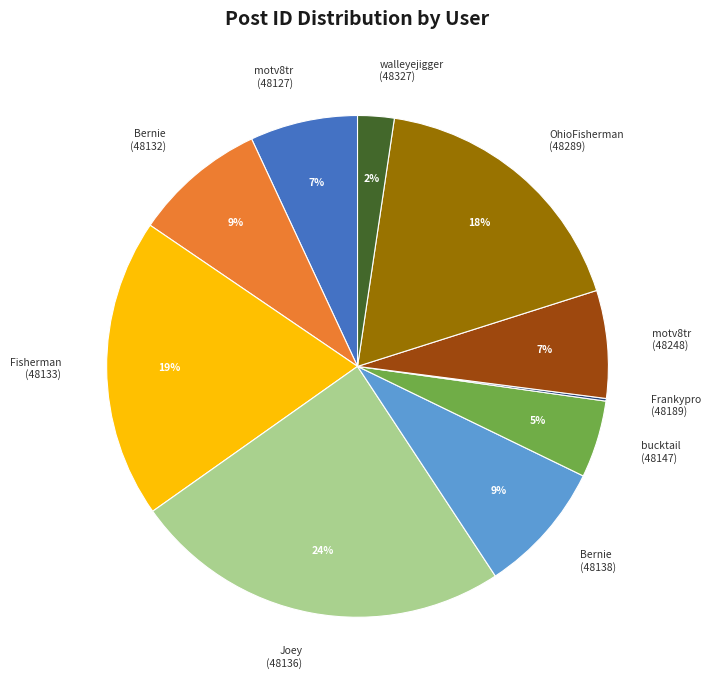

To the nearest percent, what is the average slice percentage?

10%